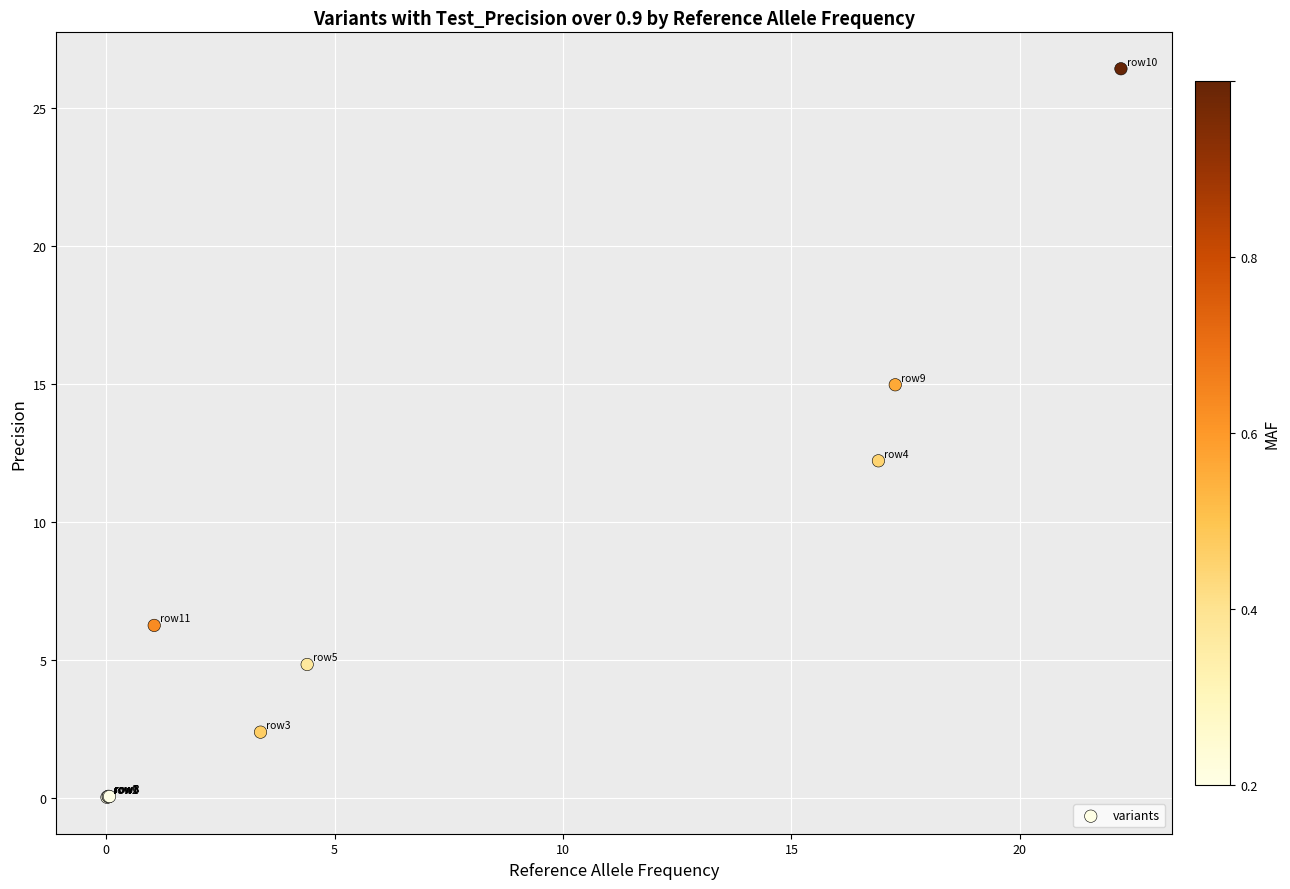

What Y value in the scatter plot is closest to 13?

12.2